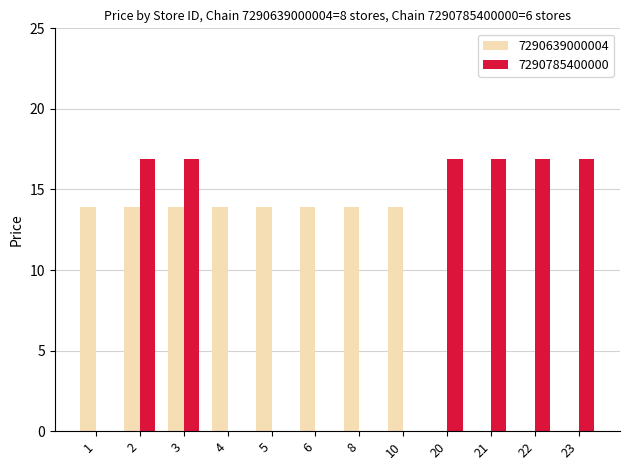

At which label does 7290785400000 first exceed 16?

2